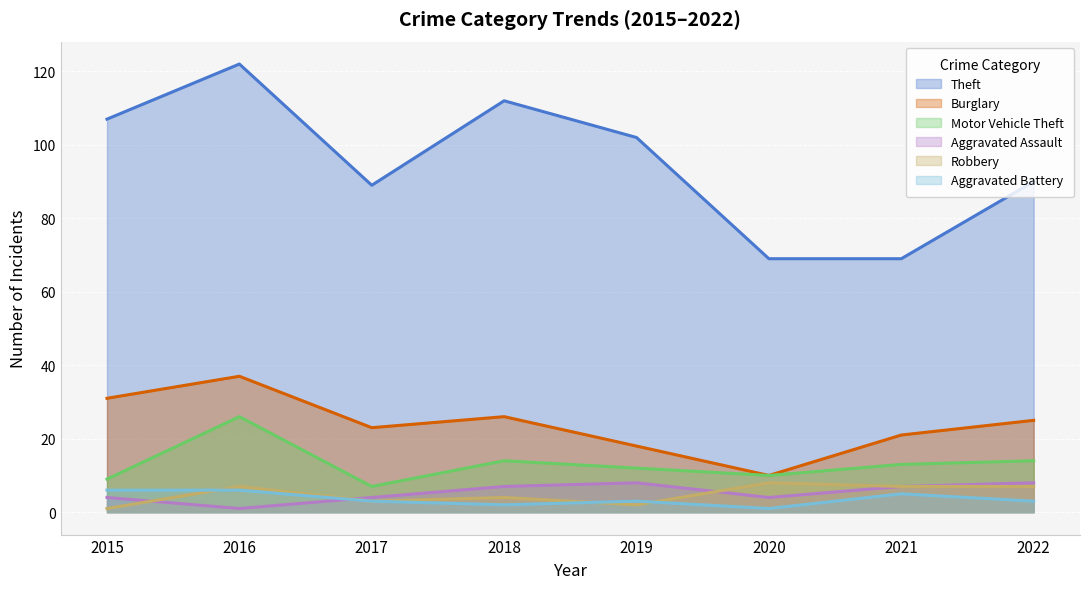

Reading left to right, transcribe all the data shown in this chart.

Theft: 107	122	89	112	102	69	69	90
Burglary: 31	37	23	26	18	10	21	25
Motor Vehicle Theft: 9	26	7	14	12	10	13	14
Aggravated Assault: 4	1	4	7	8	4	7	8
Robbery: 1	7	3	4	2	8	7	7
Aggravated Battery: 6	6	3	2	3	1	5	3